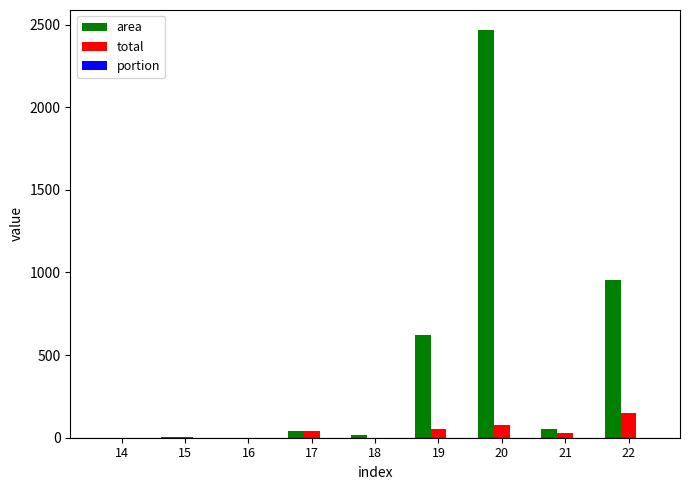

What is the maximum value shown in the chart?

2465.0